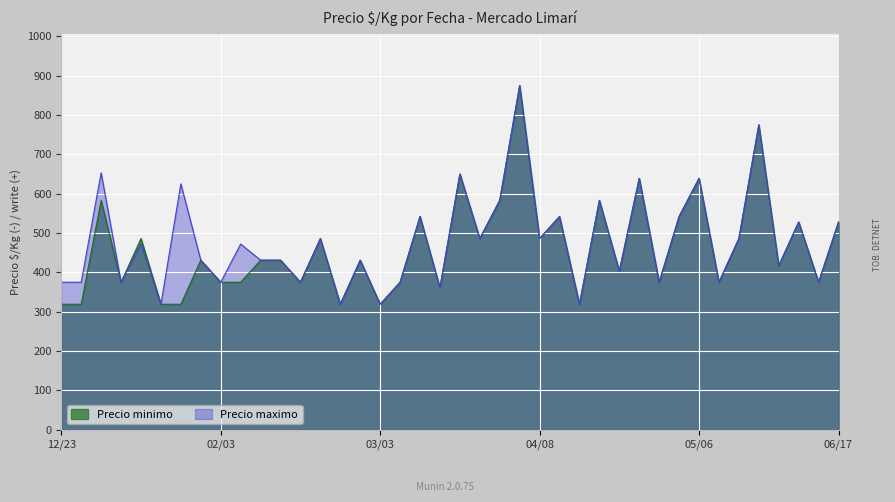

What is the label of the 20th point from the left?

2021-03-17